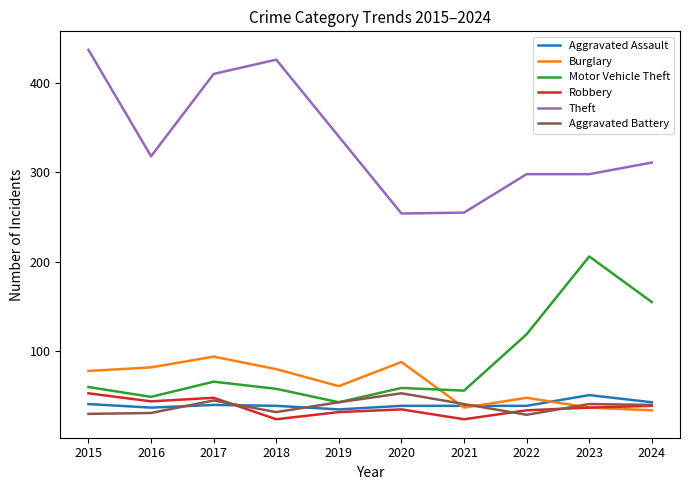

At which label does Robbery reach its peak?

2015